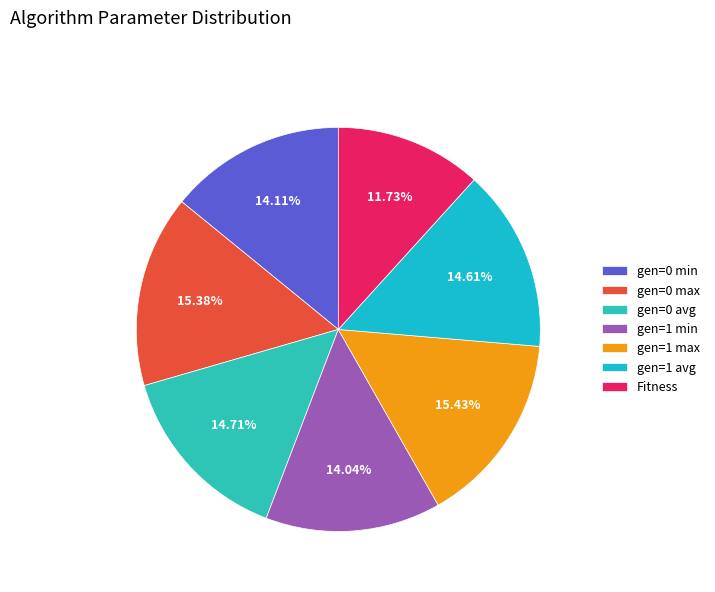

How many segments does this pie chart have?

7